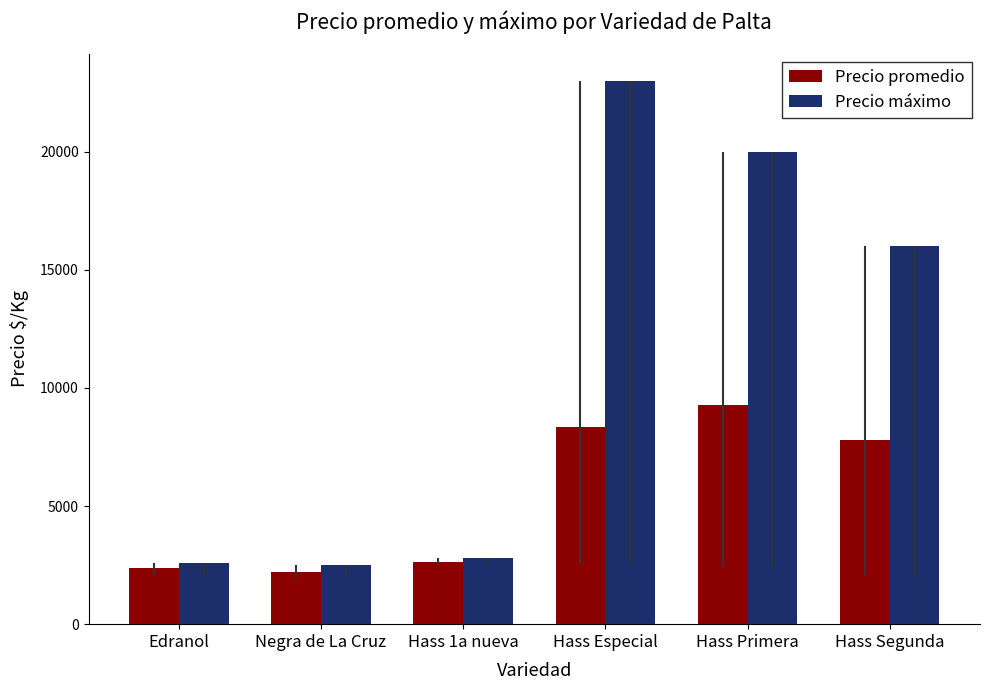

What are all the series names shown in the legend?

Precio promedio, Precio máximo